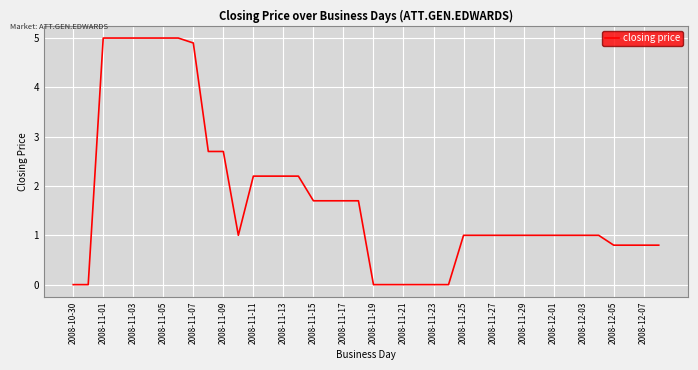

What is the difference between the maximum and minimum values?

5.0